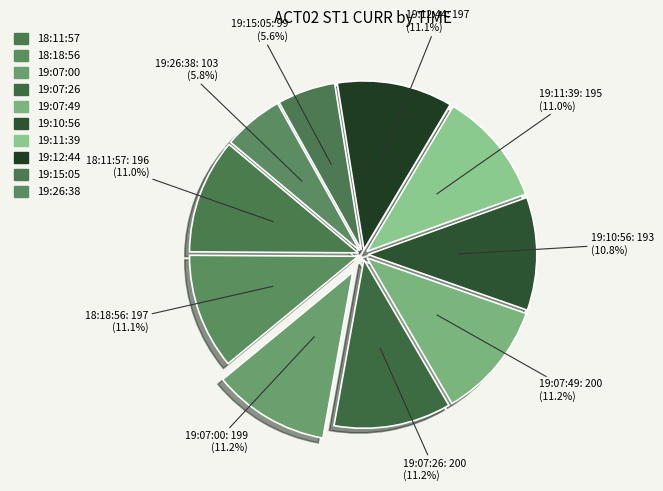

The 19:15:05 slice represents 6% of the pie. True or false?

True